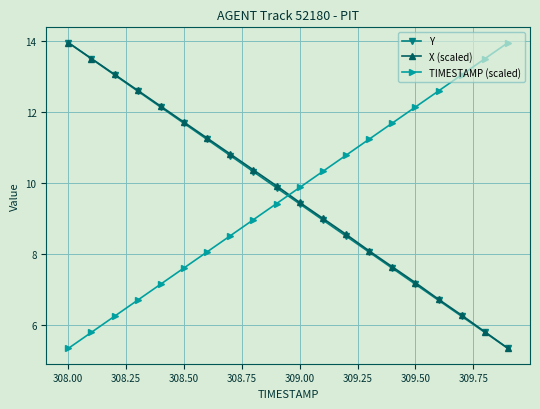

What is the minimum value shown in the chart?

5.3